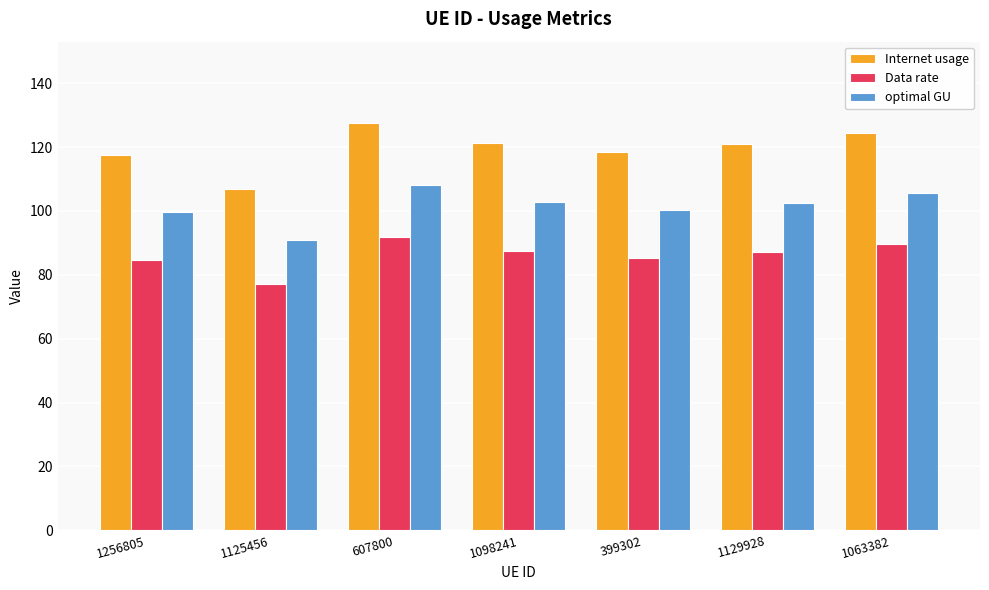

How many bars are there in total?

21